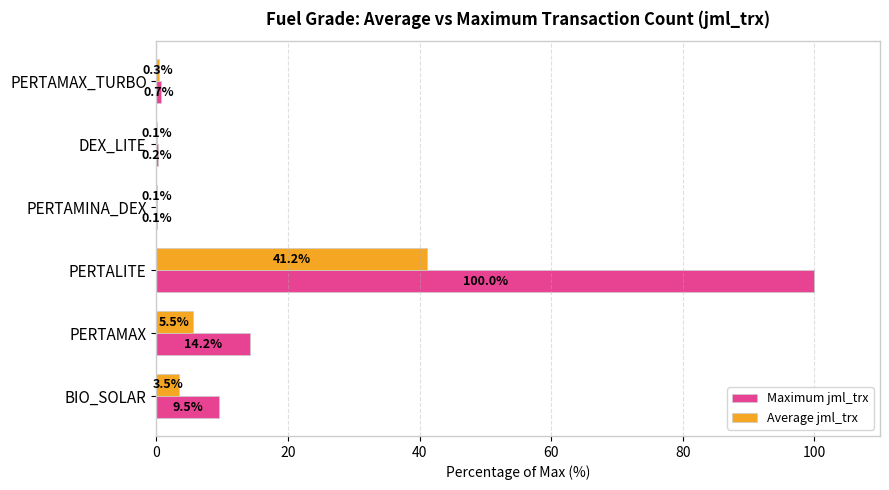

The value of Maximum jml_trx at PERTALITE is 100.0. True or false?

True